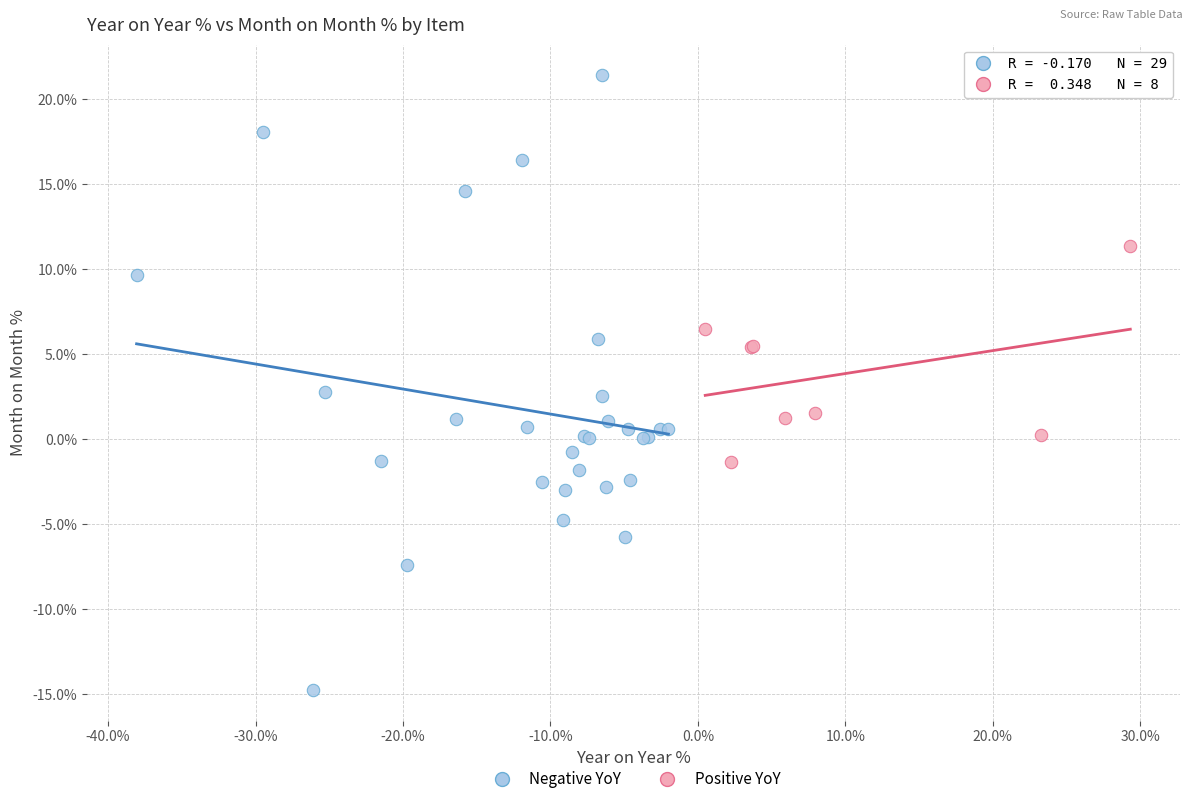

Which series contains the lowest Y value?

Negative YoY